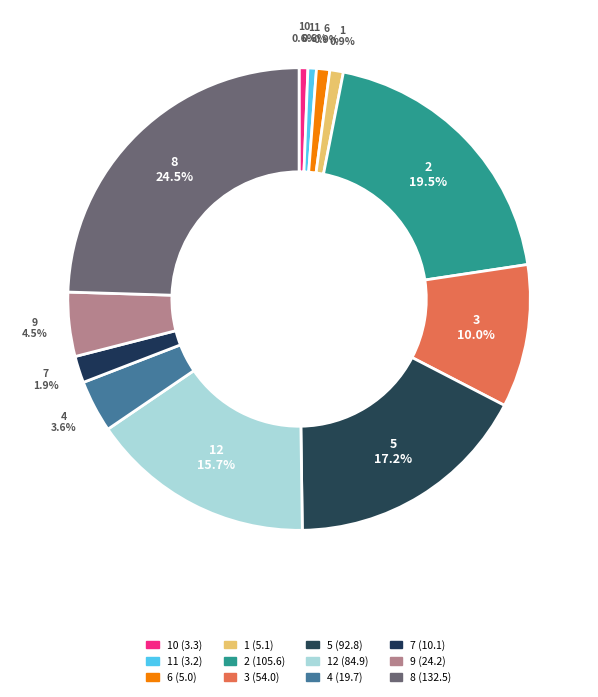

Is there any slice that represents more than half of the pie?

No